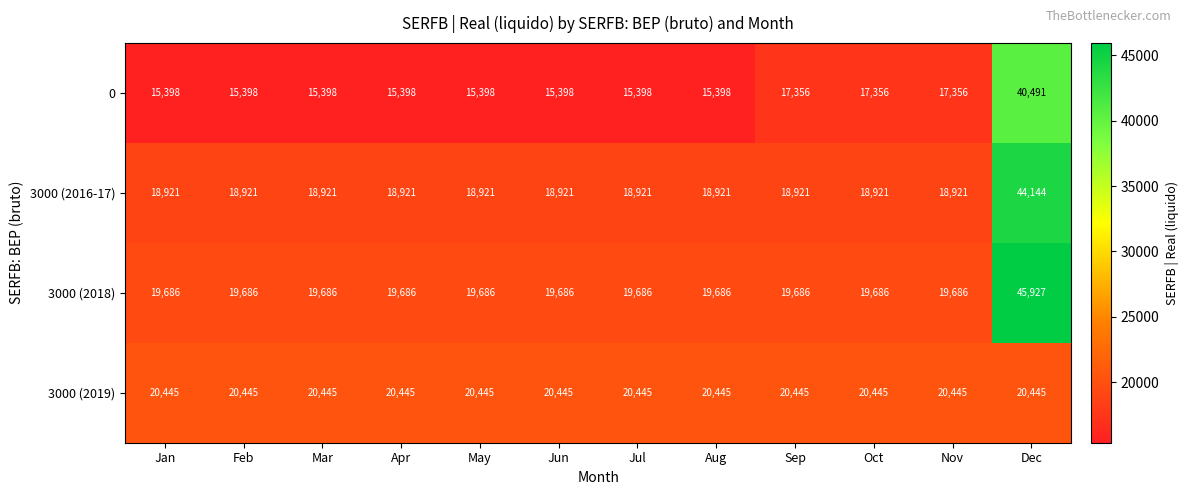

What is the average value of the 0 series?

17979